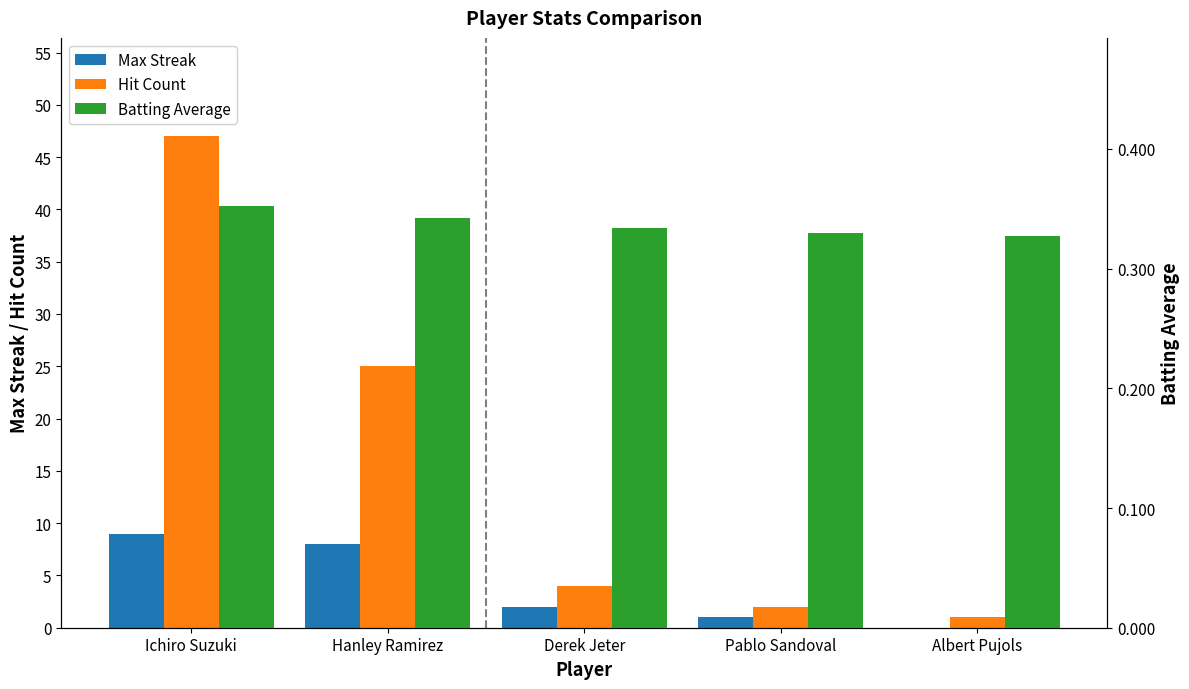

Reading left to right, list all the values displayed in this chart.

Max Streak: Ichiro Suzuki=9.0	Hanley Ramirez=8.0	Derek Jeter=2.0	Pablo Sandoval=1.0	Albert Pujols=0.0
Hit Count: Ichiro Suzuki=47.0	Hanley Ramirez=25.0	Derek Jeter=4.0	Pablo Sandoval=2.0	Albert Pujols=1.0
Batting Average: Ichiro Suzuki=0.4	Hanley Ramirez=0.3	Derek Jeter=0.3	Pablo Sandoval=0.3	Albert Pujols=0.3